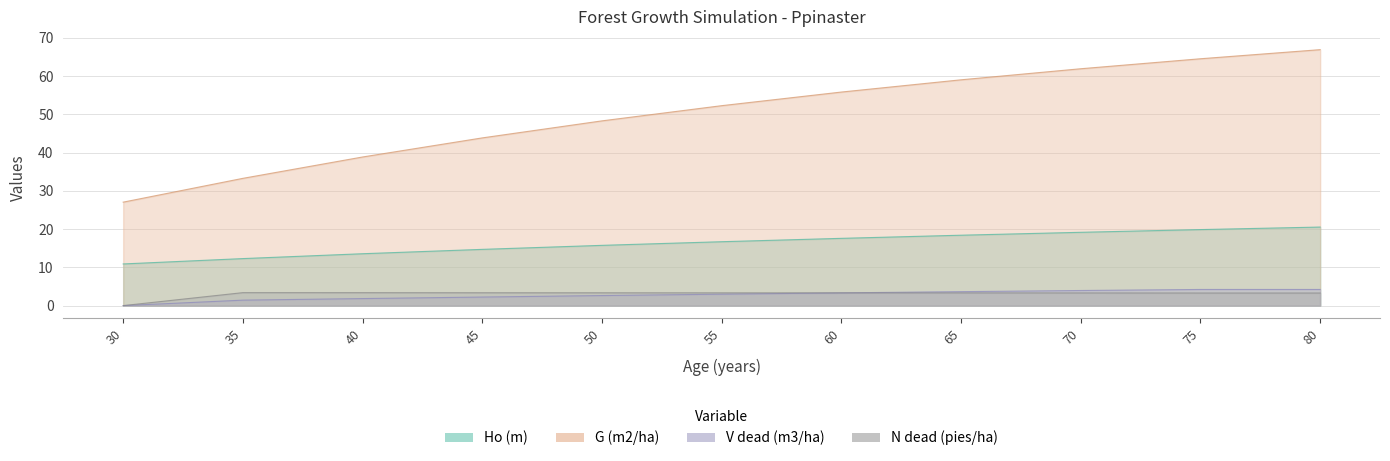

The value of N dead (pies/ha) at 75 is 1.7. True or false?

False